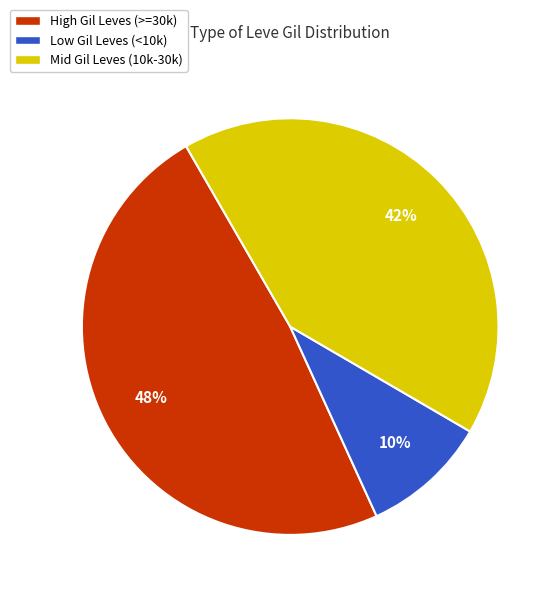

True or false: Mid Gil Leves (10k-30k) accounts for 52% of the total.

False